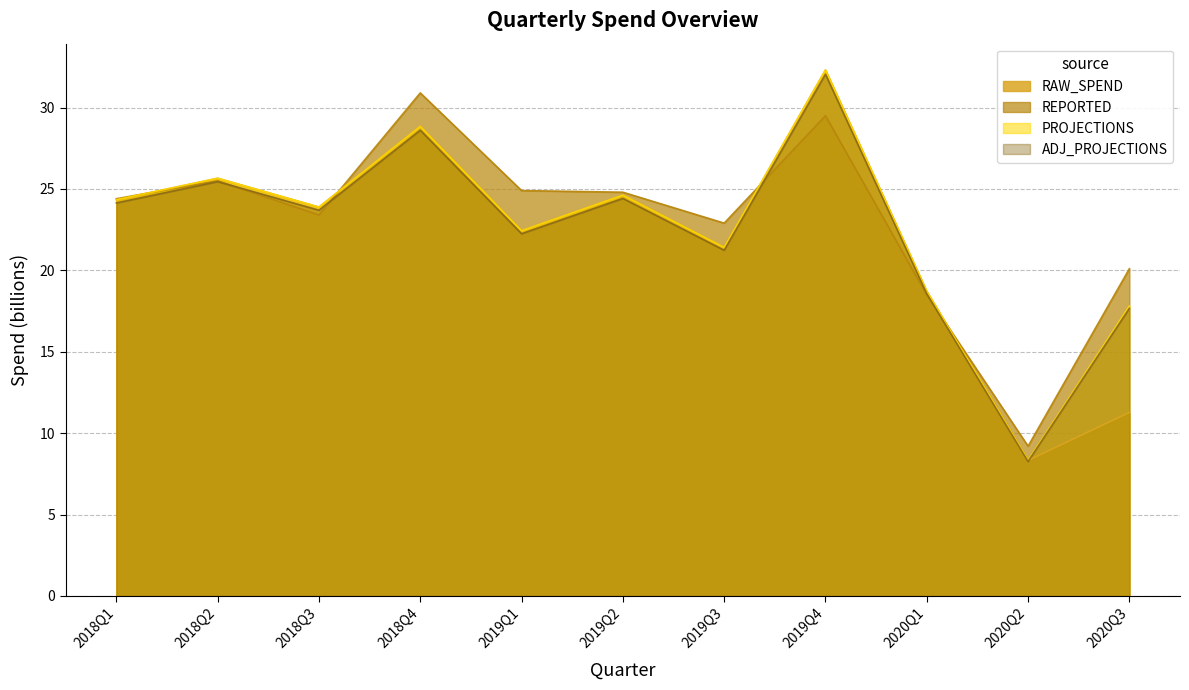

Reading left to right, extract all data points from this chart.

RAW_SPEND: 2018Q1=24.3	2018Q2=25.7	2018Q3=23.9	2018Q4=28.8	2019Q1=22.4	2019Q2=24.6	2019Q3=21.4	2019Q4=32.3	2020Q1=18.7	2020Q2=8.3	2020Q3=11.3
REPORTED: 2018Q1=24.4	2018Q2=25.5	2018Q3=23.4	2018Q4=30.9	2019Q1=24.9	2019Q2=24.8	2019Q3=22.9	2019Q4=29.5	2020Q1=18.5	2020Q2=9.2	2020Q3=20.1
PROJECTIONS: 2018Q1=24.1	2018Q2=25.4	2018Q3=23.7	2018Q4=28.6	2019Q1=22.2	2019Q2=24.4	2019Q3=21.2	2019Q4=32.0	2020Q1=18.6	2020Q2=8.3	2020Q3=17.7
ADJ_PROJECTIONS: 2018Q1=24.3	2018Q2=25.7	2018Q3=23.9	2018Q4=28.8	2019Q1=22.4	2019Q2=24.6	2019Q3=21.4	2019Q4=32.3	2020Q1=18.7	2020Q2=8.3	2020Q3=17.8